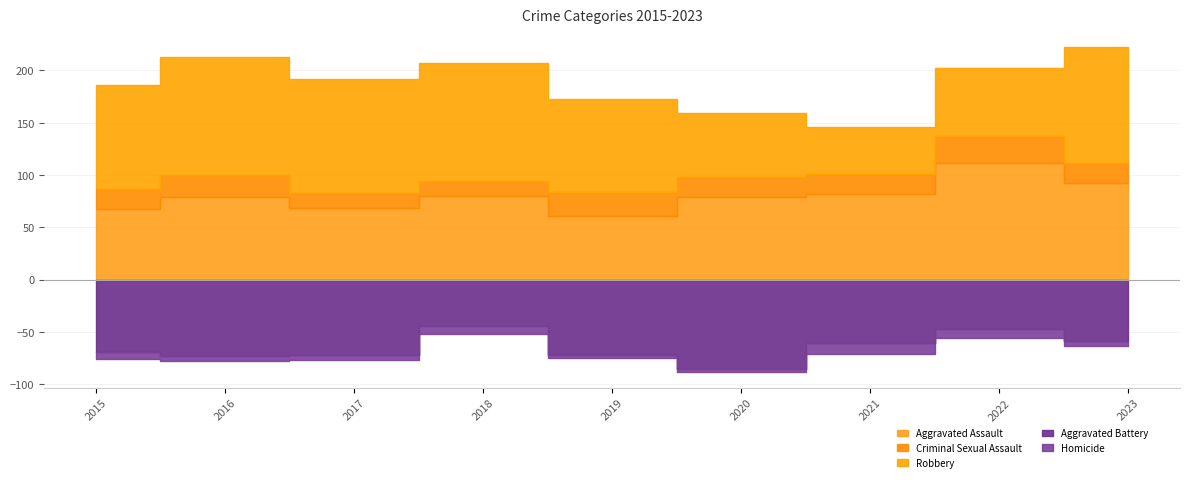

Reading left to right, transcribe all the data shown in this chart.

Aggravated Assault: 2015=67	2016=79	2017=68	2018=80	2019=61	2020=79	2021=82	2022=111	2023=92
Aggravated Battery: 2015=69	2016=73	2017=72	2018=44	2019=72	2020=86	2021=61	2022=47	2023=59
Criminal Sexual Assault: 2015=20	2016=21	2017=15	2018=14	2019=23	2020=19	2021=19	2022=26	2023=19
Homicide: 2015=7	2016=5	2017=5	2018=8	2019=3	2020=2	2021=10	2022=9	2023=5
Robbery: 2015=99	2016=113	2017=109	2018=113	2019=89	2020=61	2021=45	2022=65	2023=111